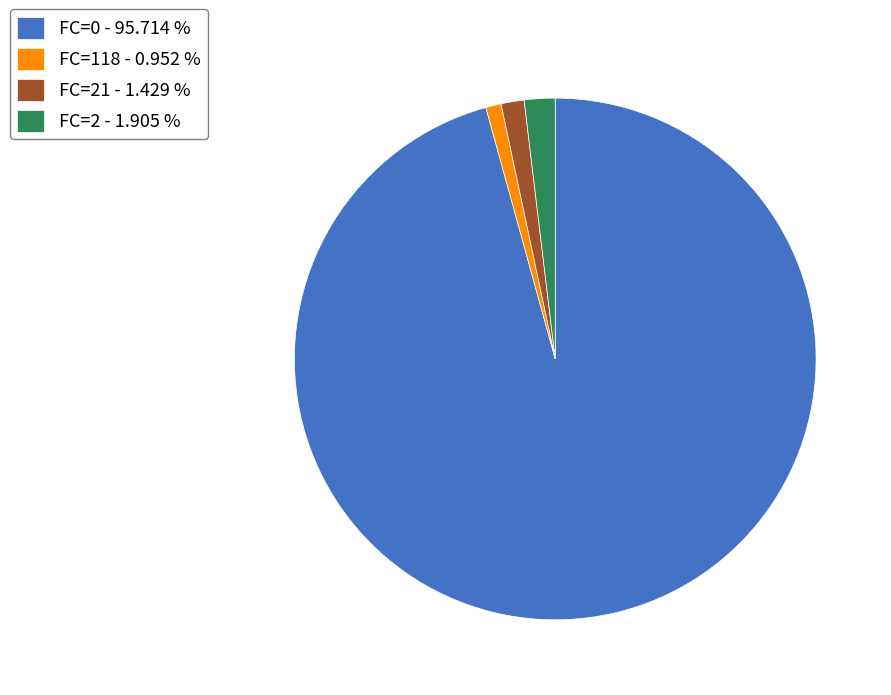

What is the largest slice in the pie chart?

FC=0 - 95.714 %